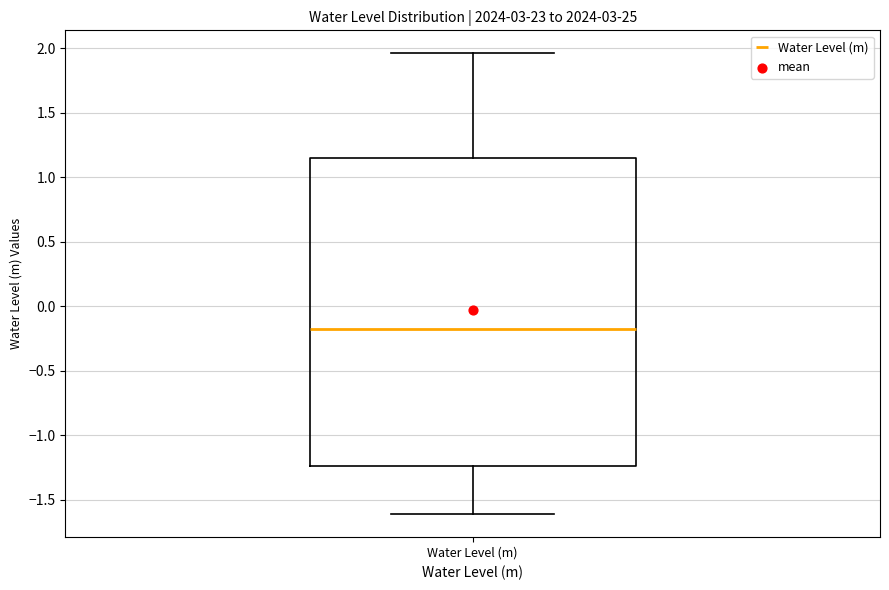

Transcribe this box plot: give where the median line is, the range the box spans, and where the two whiskers end, as read against the y-axis. The values are not printed on the chart, so give them approximately, as read against the axis.

median -0.15, box -1.25 to 1.15, whiskers -1.60 to 1.95